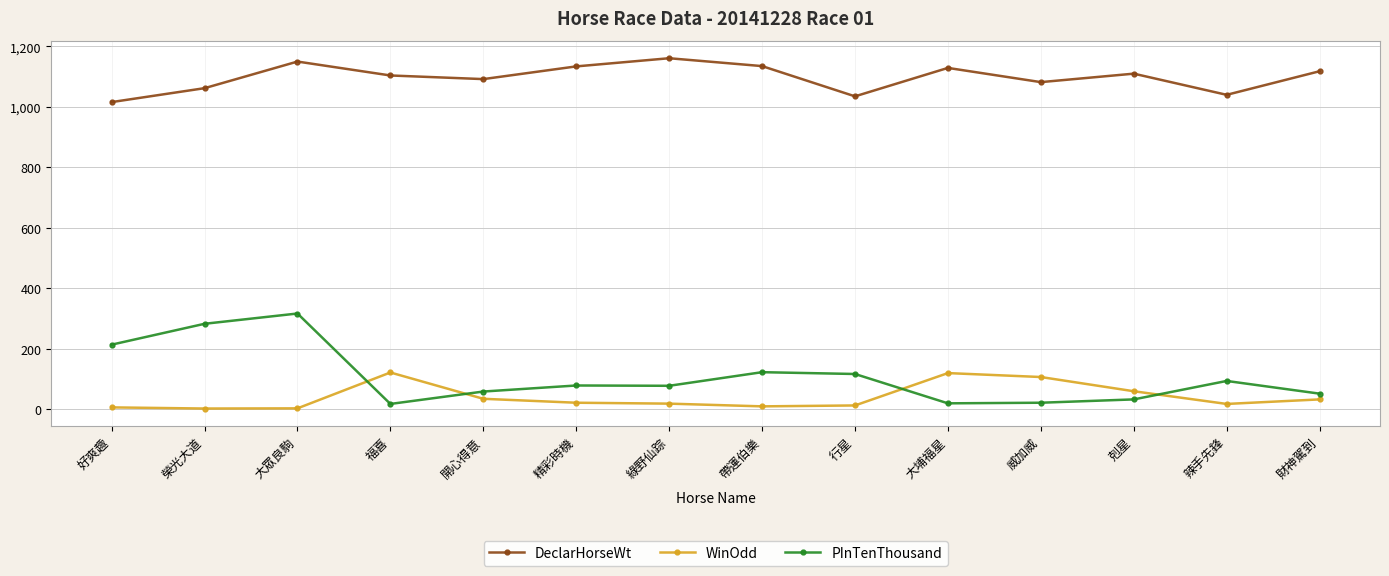

How many lines are shown in the chart?

3